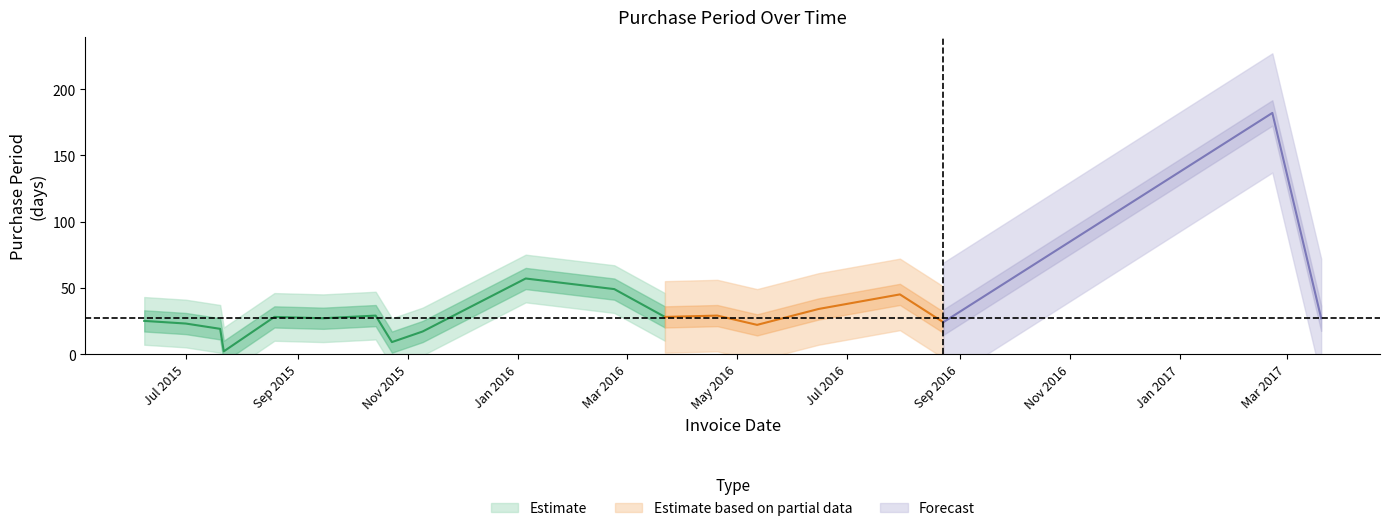

How many data points are less than 27?

8